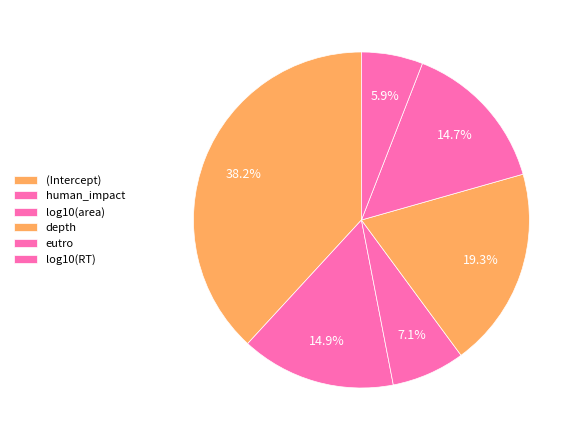

Which category has the biggest portion of the pie?

(Intercept)